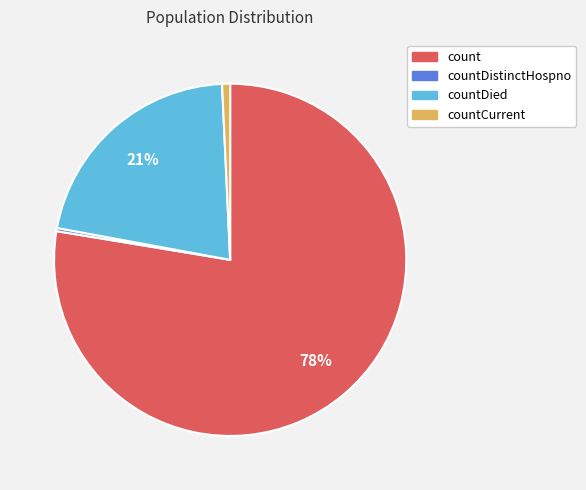

Which has a higher value, countDistinctHospno or count?

count